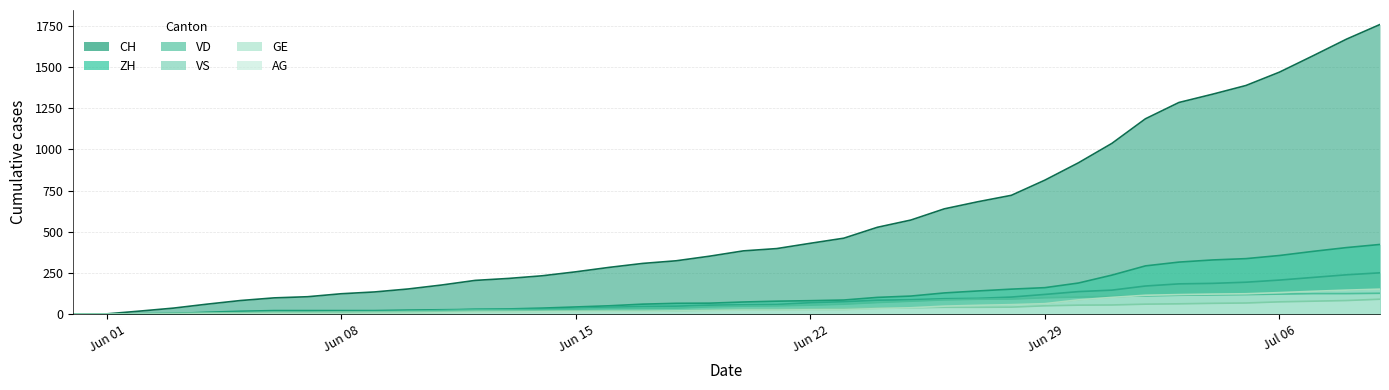

At which label is CH closest to 879?

2020-06-30